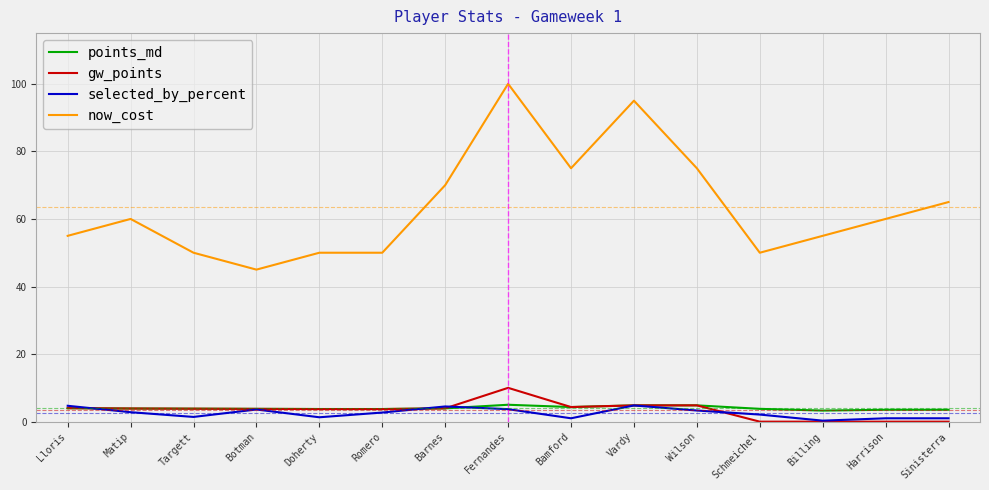

True or false: now_cost and selected_by_percent cross at least once.

False